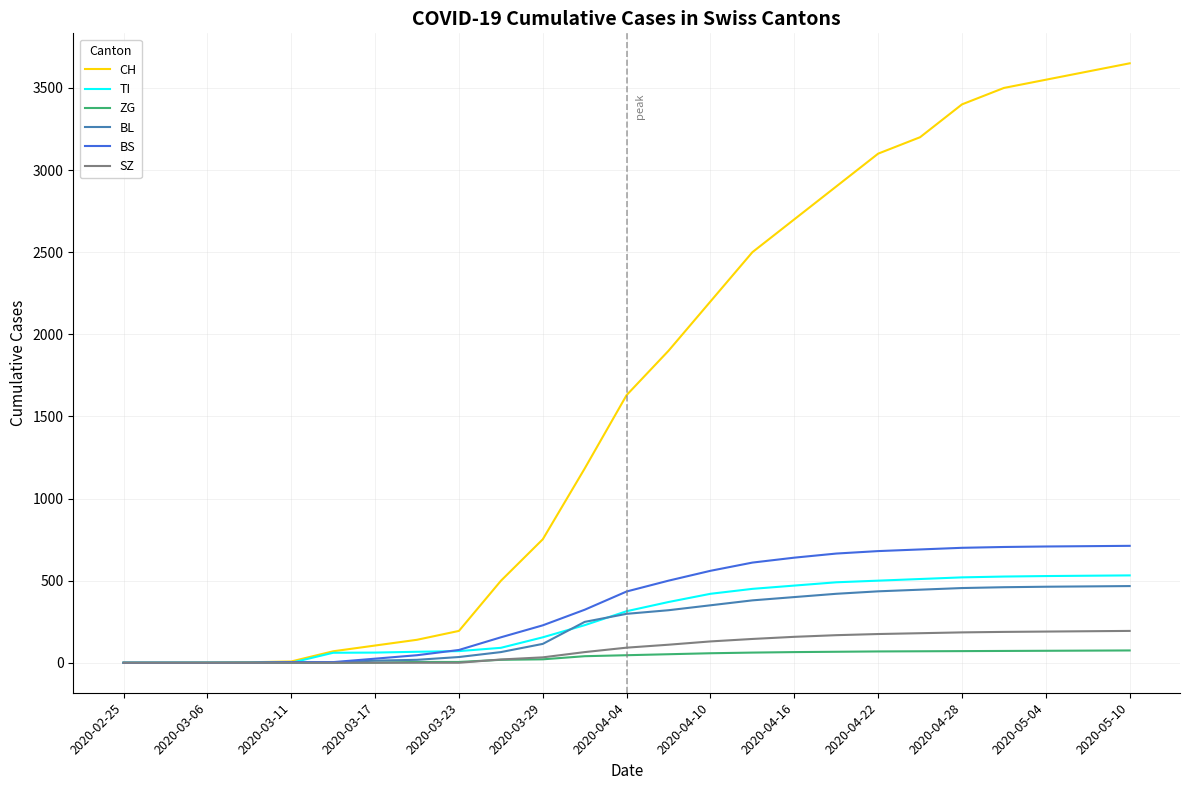

Which series has the widest spread of values?

CH